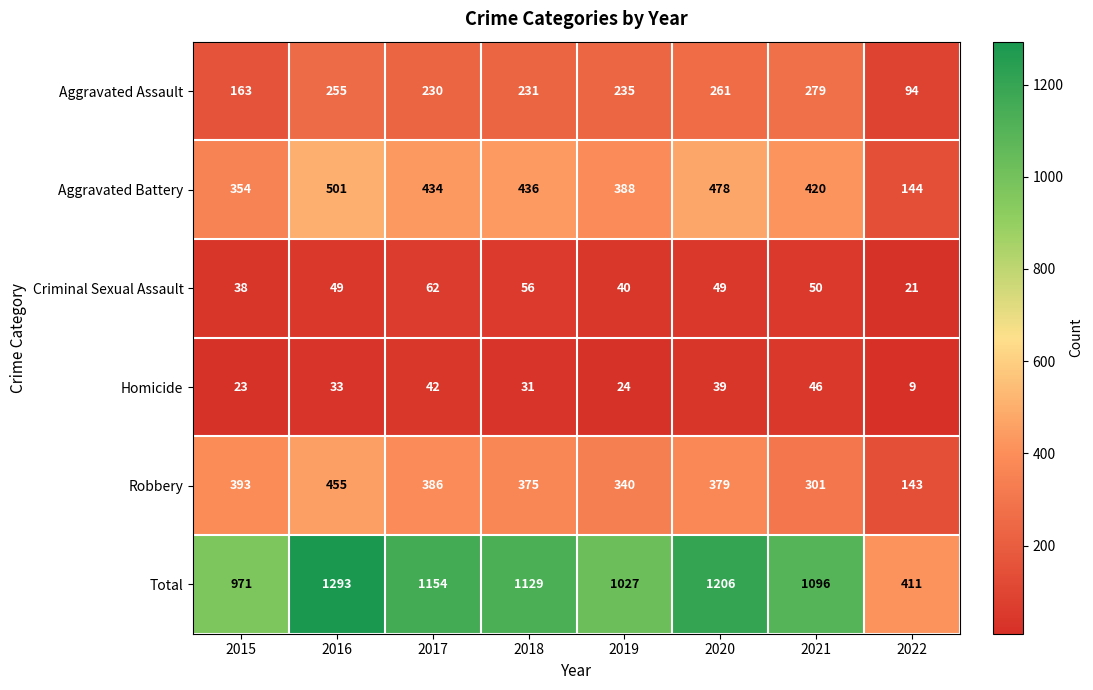

Where does the Robbery series first go above 379?

2015